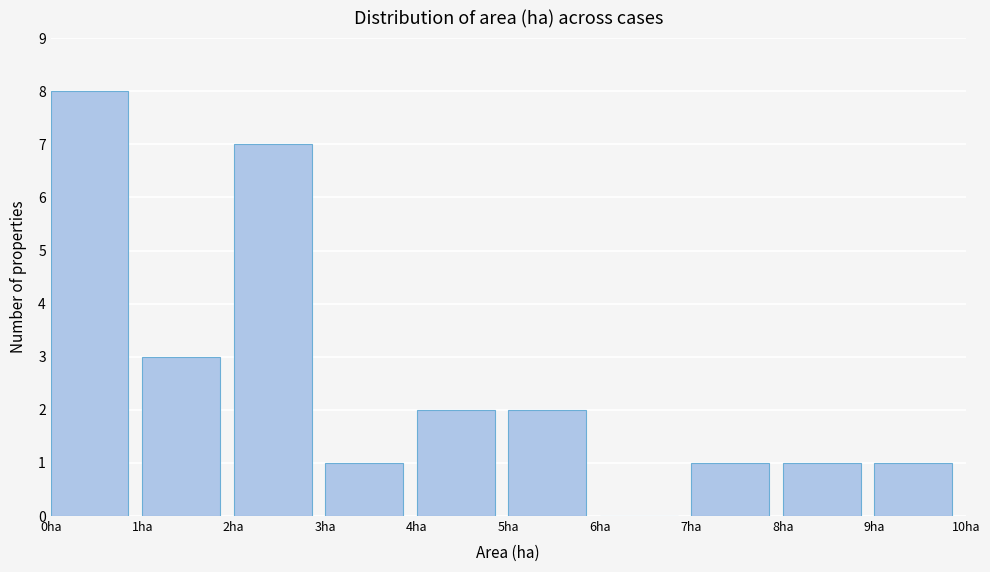

Which range on the x-axis has the tallest bar?

0 to 1